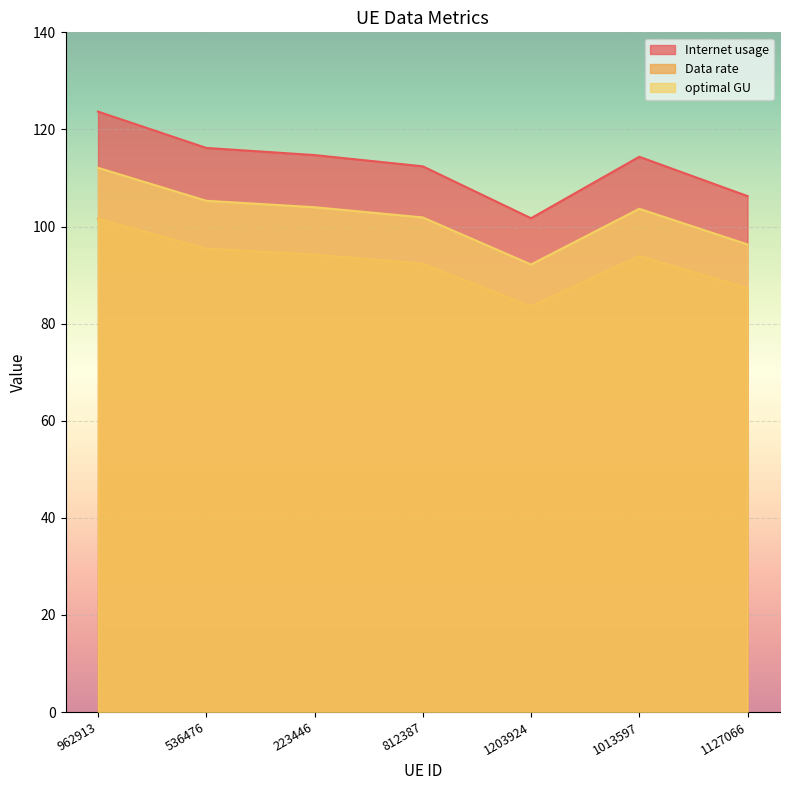

How many values in the Data rate series are below 93?

3